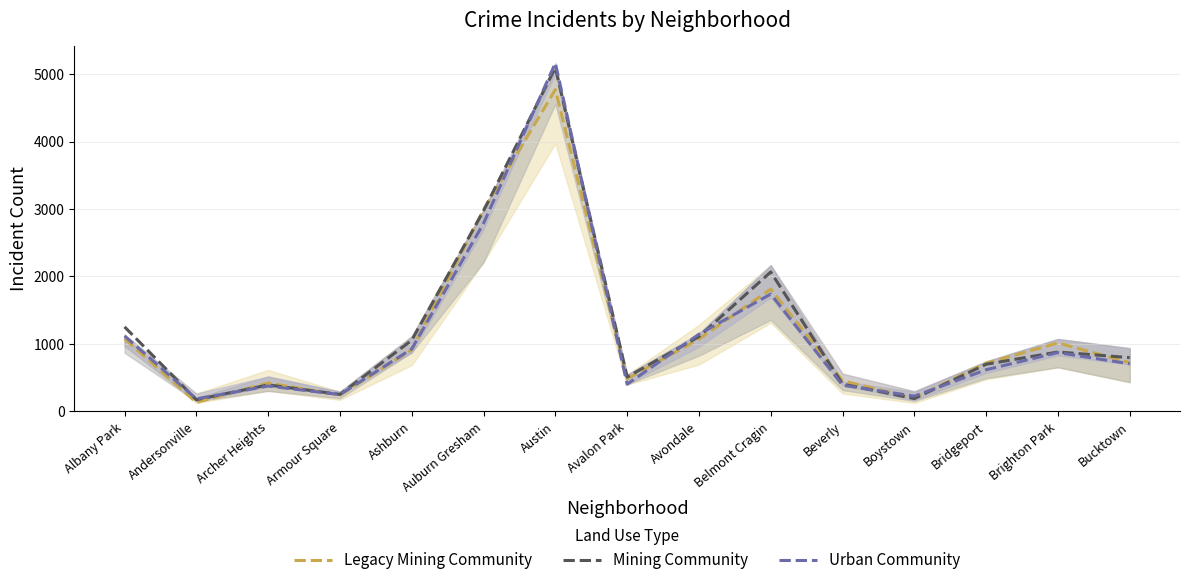

At which category is the sum across all series the highest?

Austin